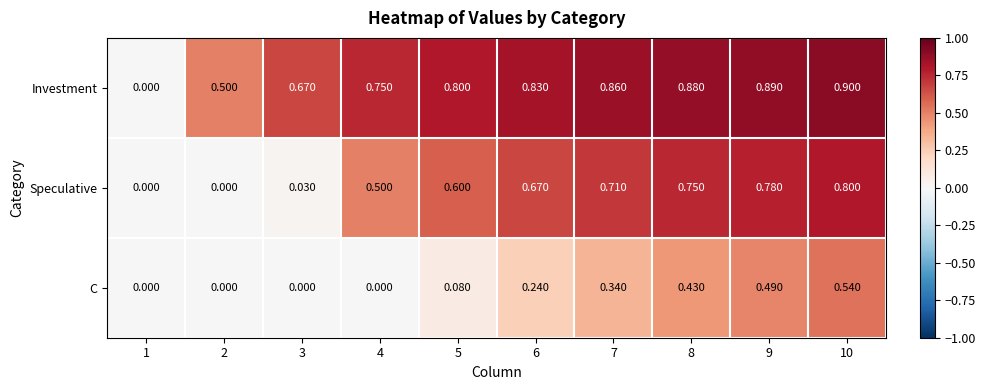

Which series has the largest range (max minus min)?

Investment